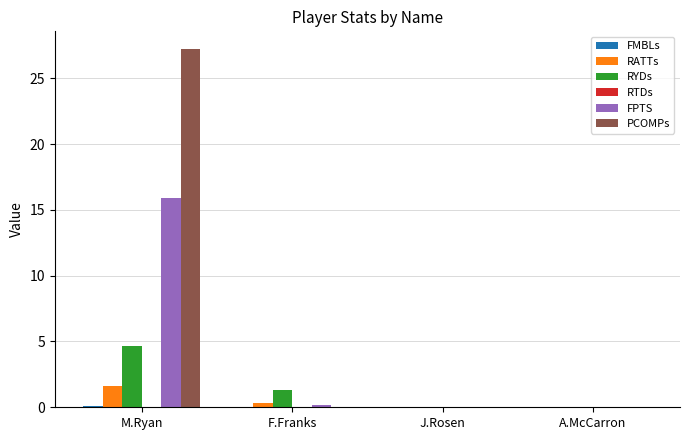

Where is RYDs nearest to the value 2?

F.Franks